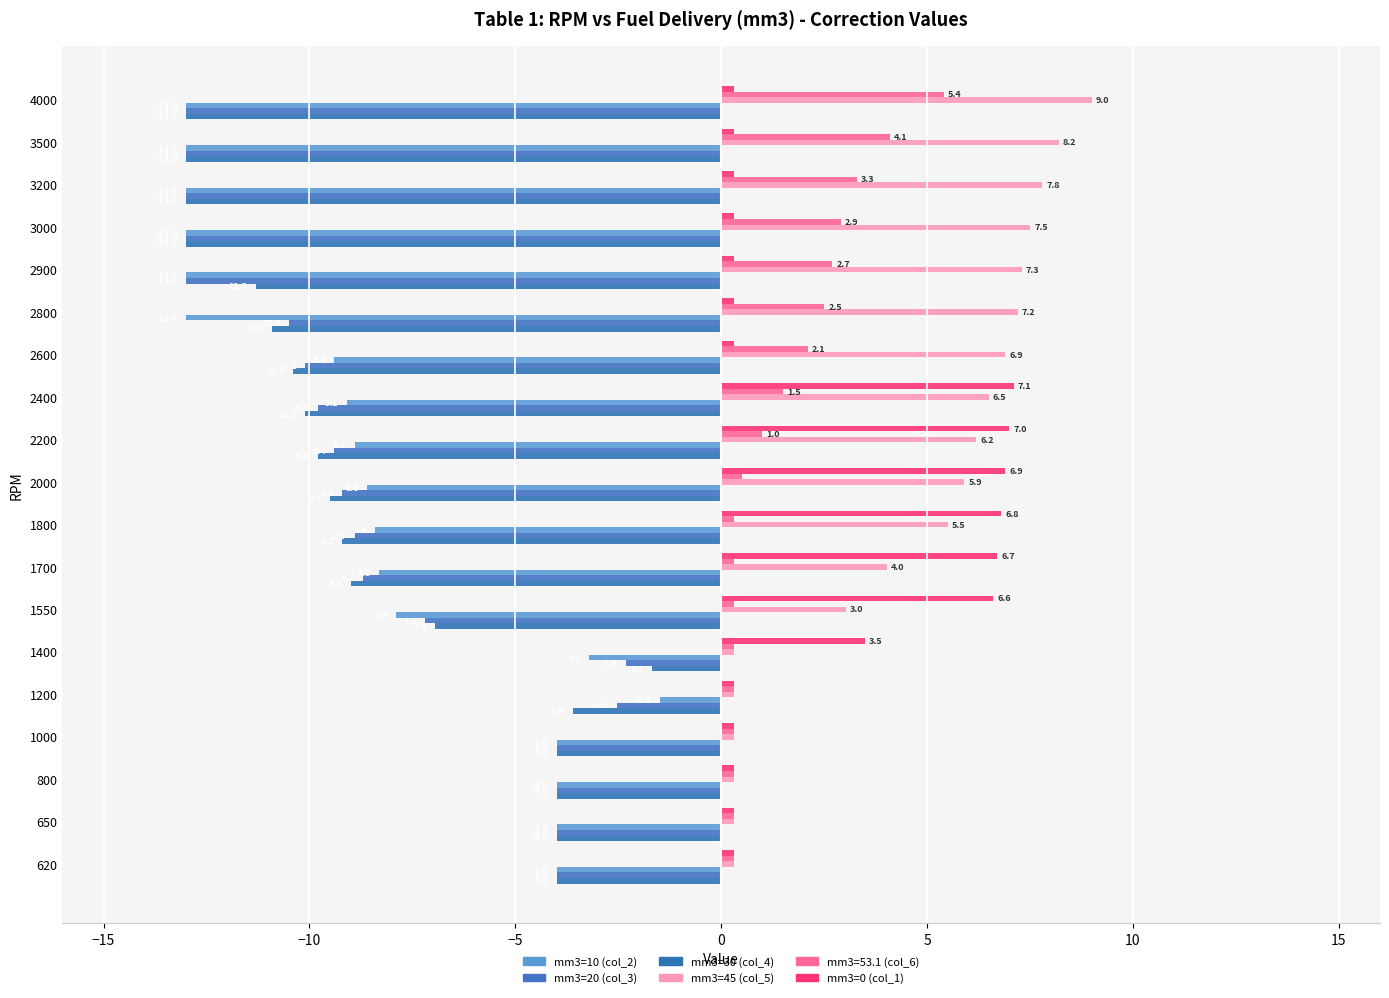

How many data points does each series have?

19